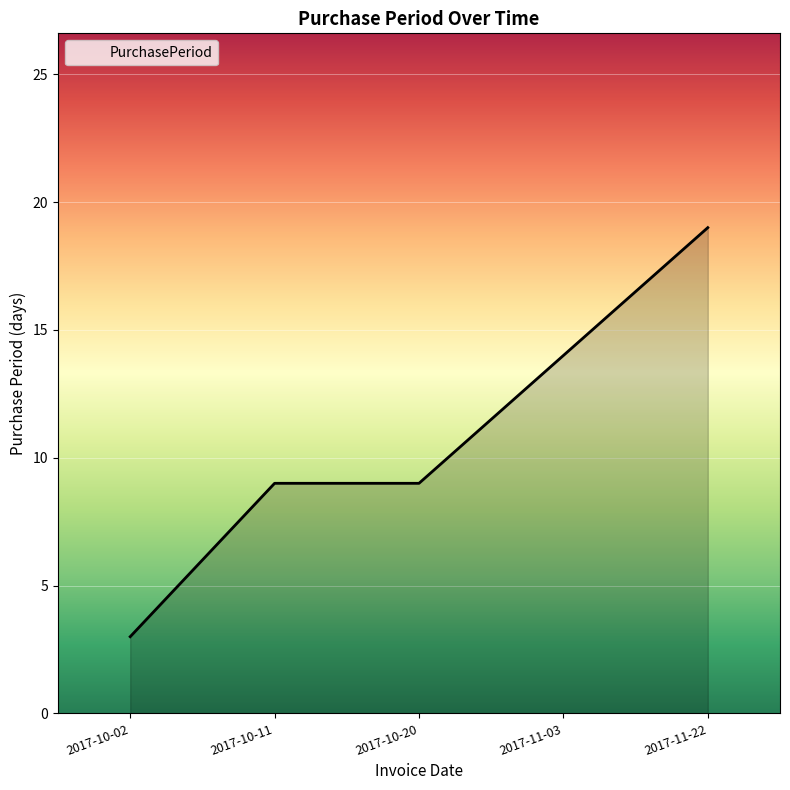

Is it true that the value at 2017-10-02 is 1?

False